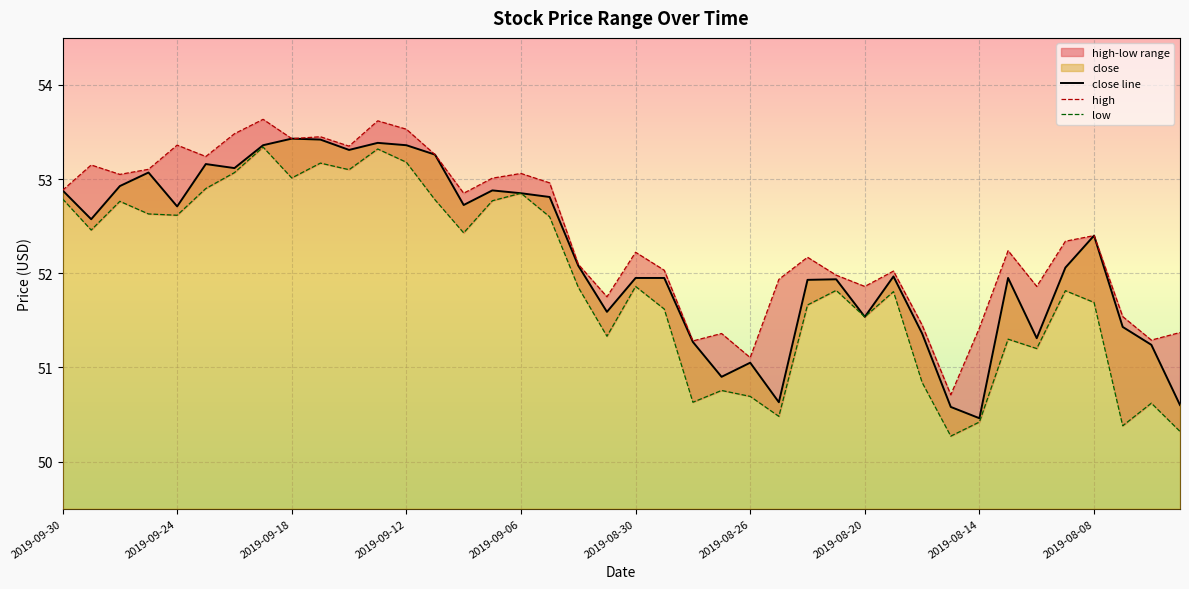

What is the difference between the second highest and second lowest values in the close line series?

2.8